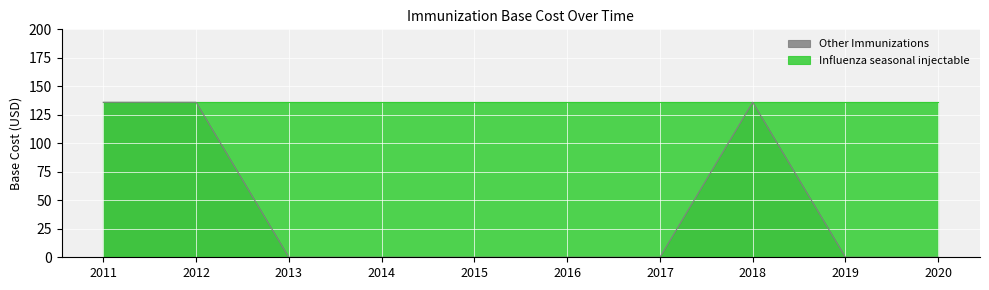

True or false: the data has more than 2 interior local peaks.

False